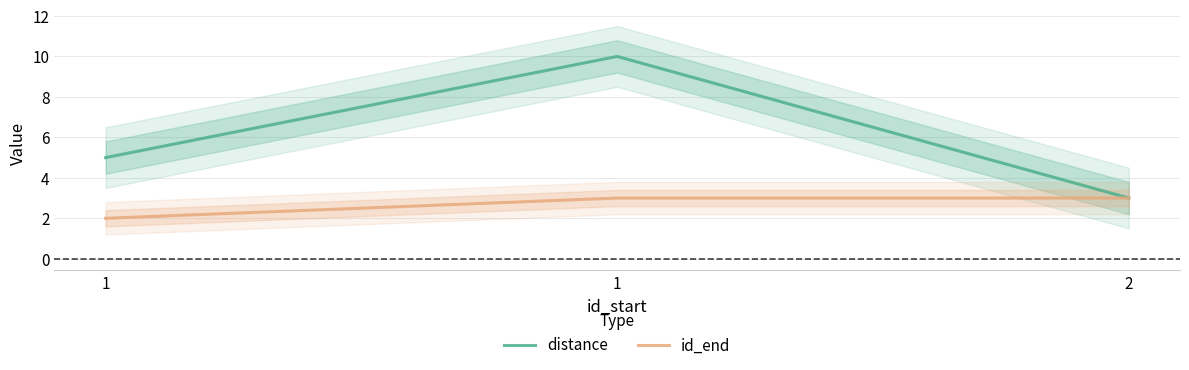

At how many categories does at least one series exceed 8?

1